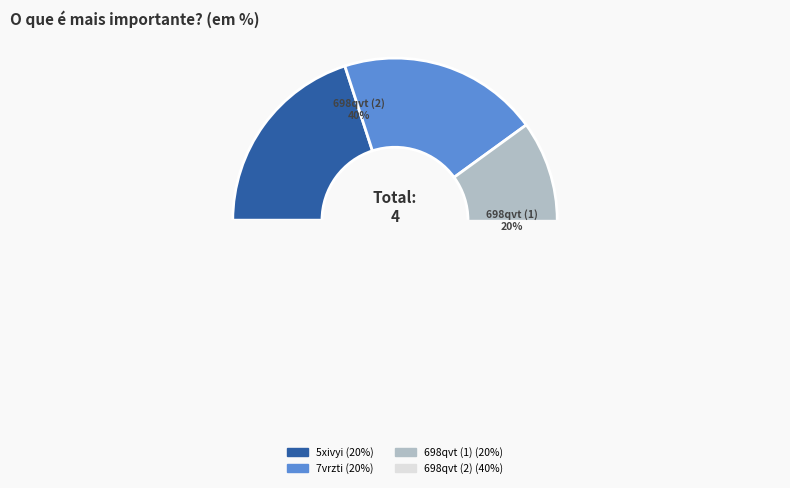

To the nearest percent, what is the average slice percentage?

25%